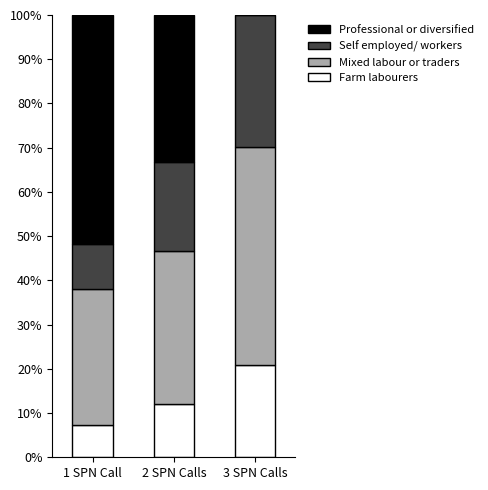

The Farm labourers series shows 20.8 at 3 SPN Calls. True or false?

True